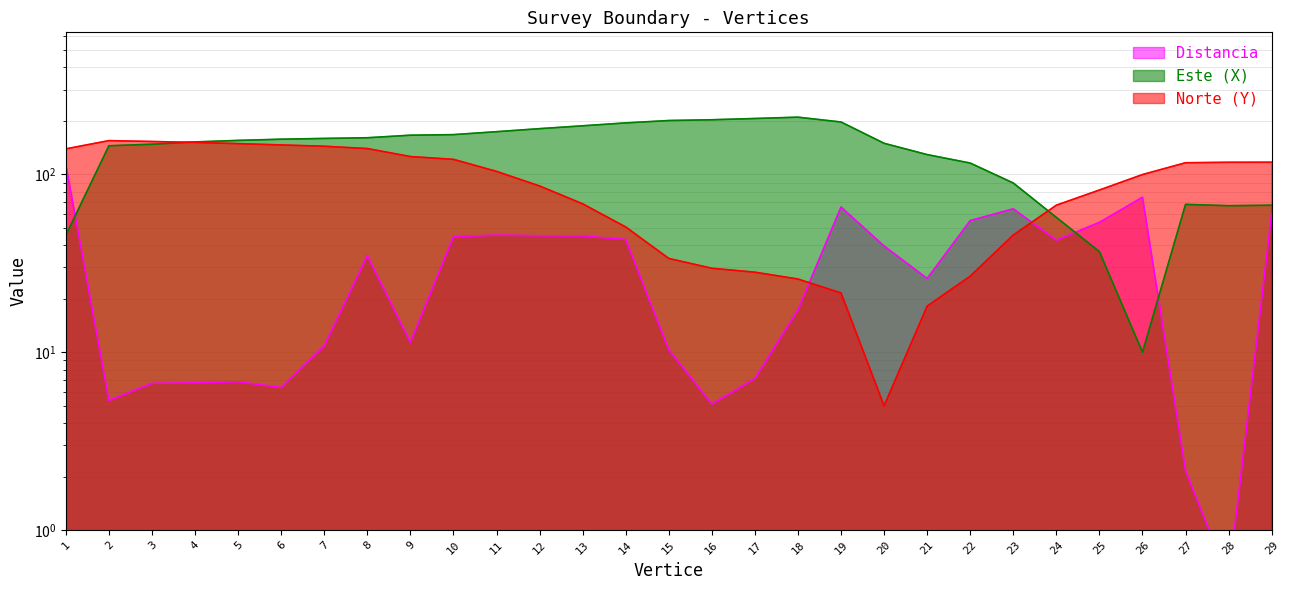

How many data points does each series have?

29